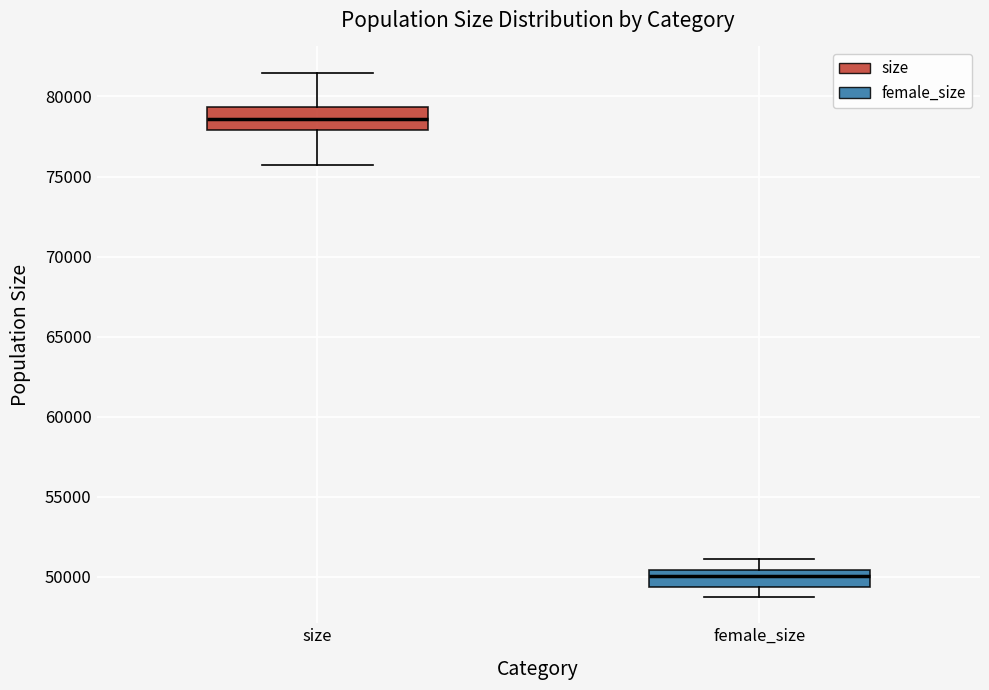

Where is the lower edge of the box for female_size on the y-axis? The values are not printed on the chart, so give them approximately, as read against the axis.

49500